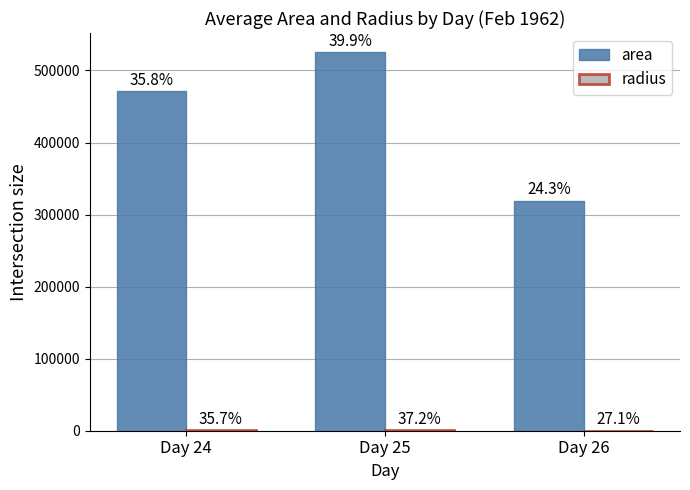

The radius series shows 291.8 at Day 26. True or false?

True